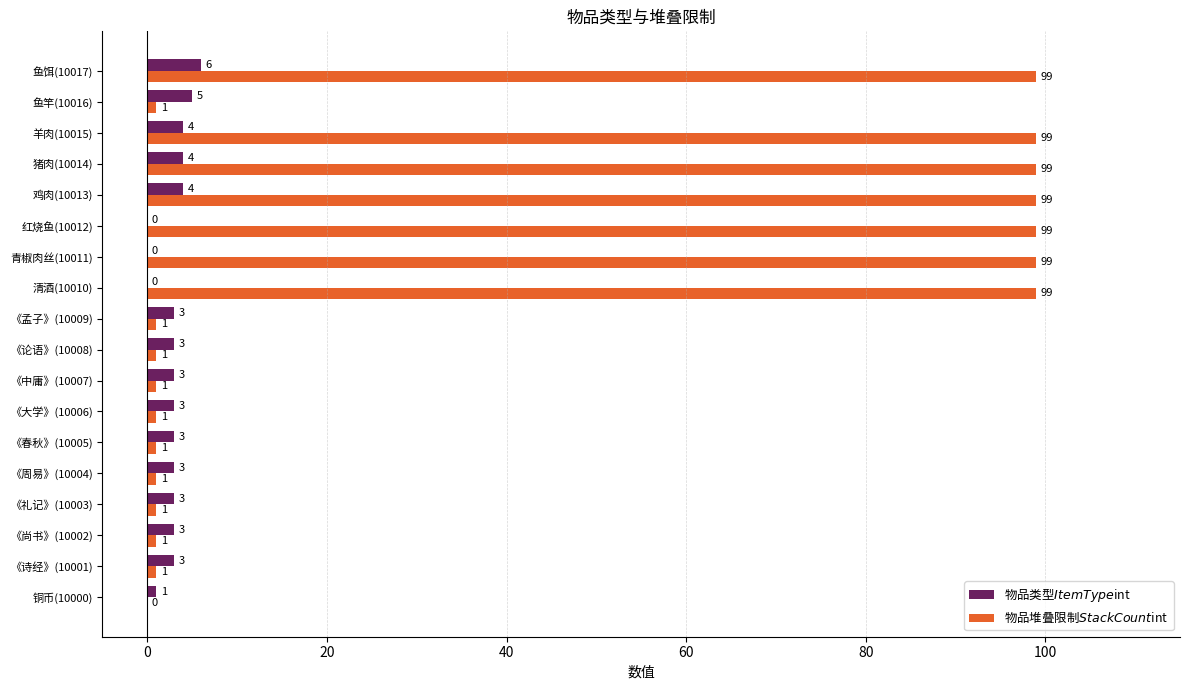

What is the maximum value shown in the chart?

99